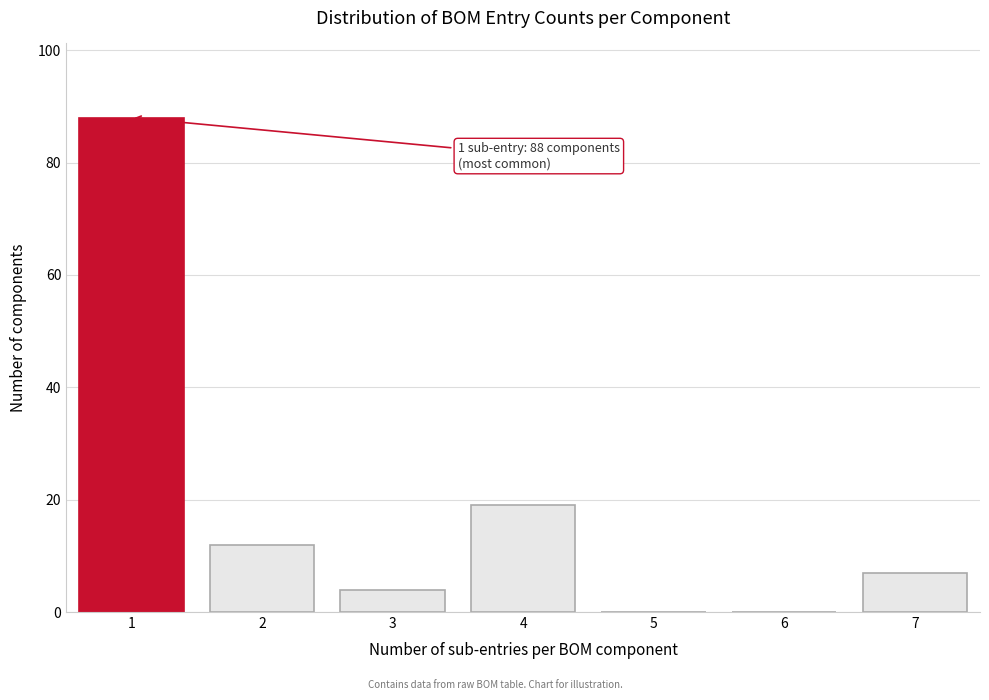

Reading right to left, transcribe all the data shown in this chart.

7=7	6=0	5=0	4=19	3=4	2=12	1=88